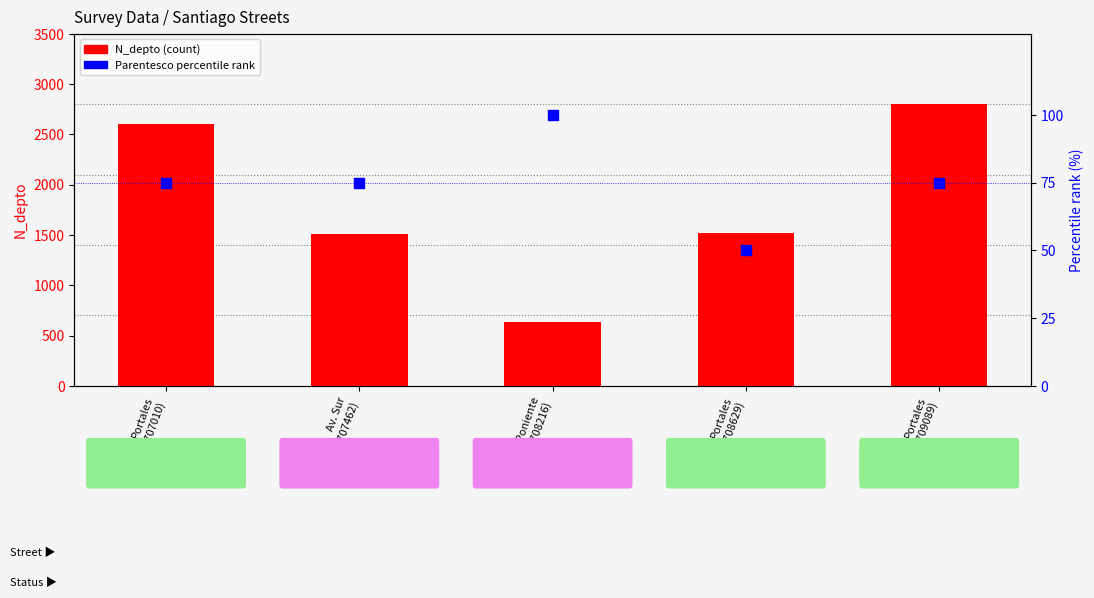

Which series has the widest spread of Y values?

N_depto